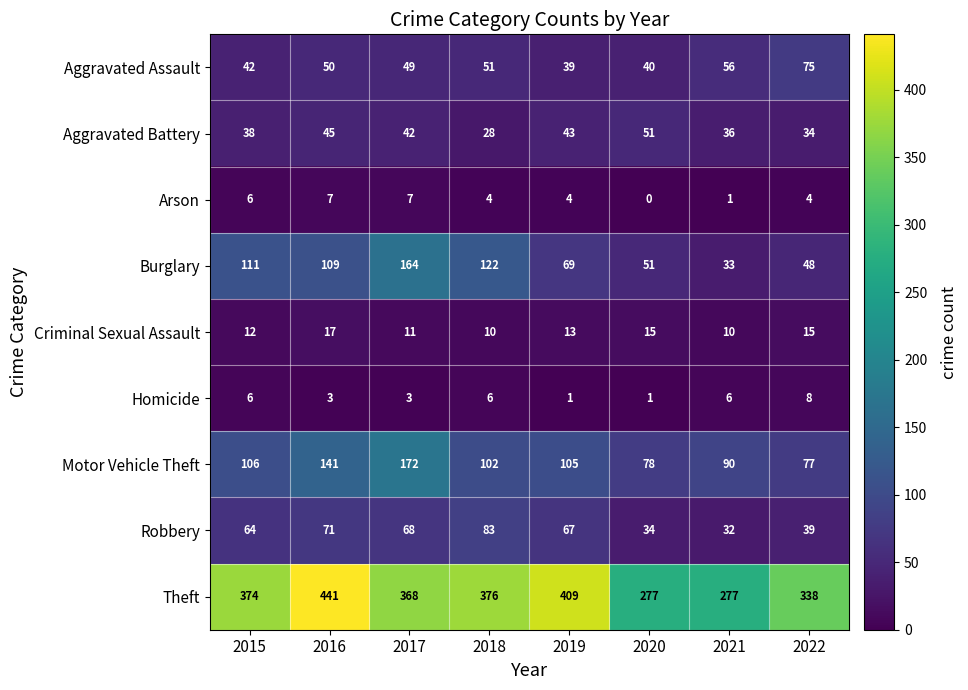

At 2022, list the series in order from smallest to largest.

Arson, Homicide, Criminal Sexual Assault, Aggravated Battery, Robbery, Burglary, Aggravated Assault, Motor Vehicle Theft, Theft